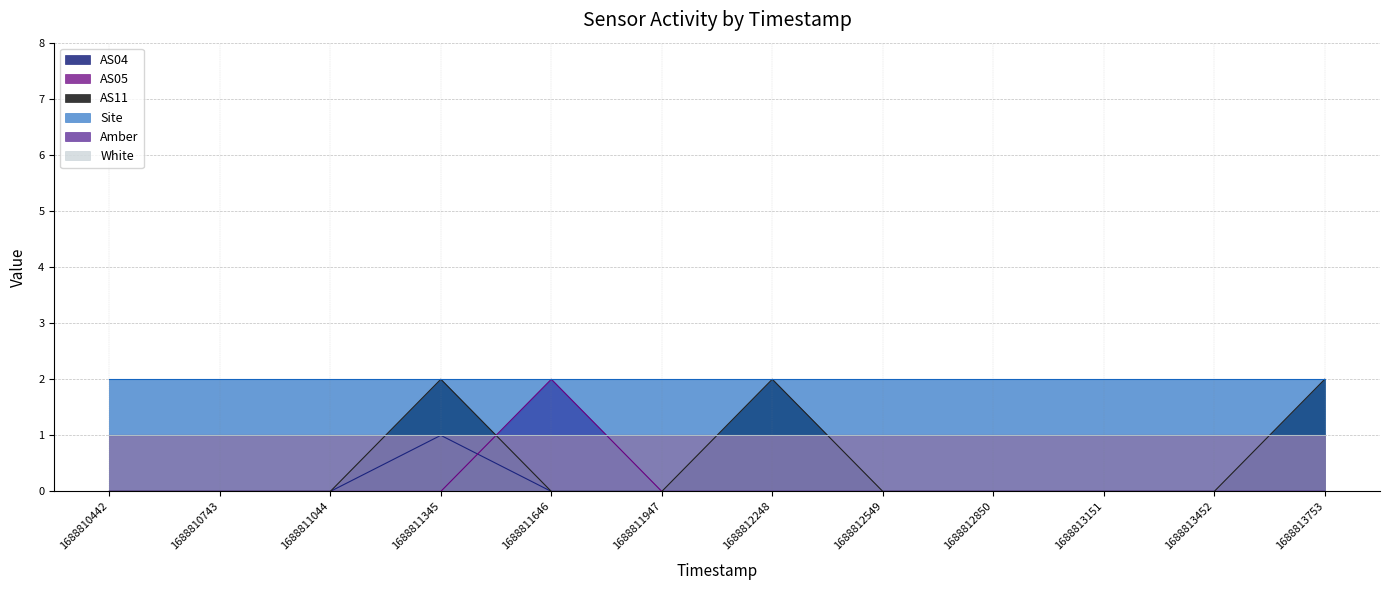

How many positive values does the AS11 series have?

3